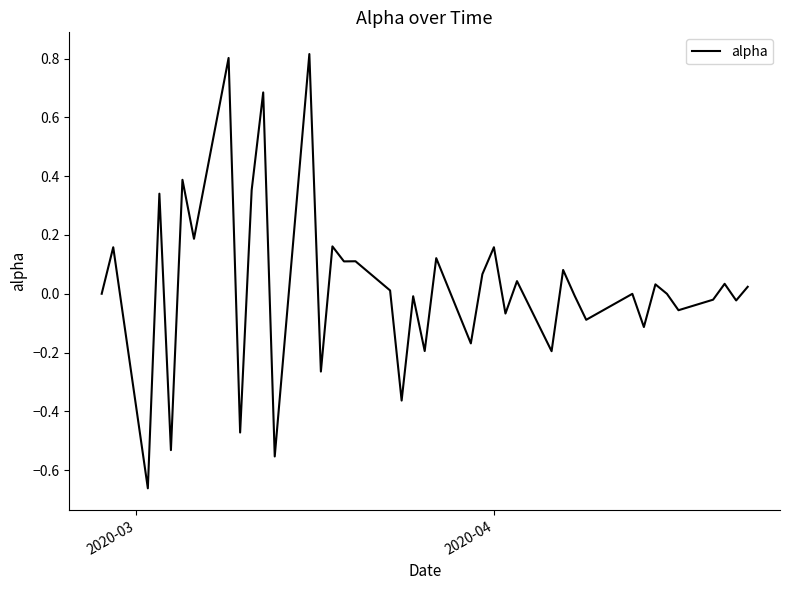

What is the maximum value shown in the chart?

0.8